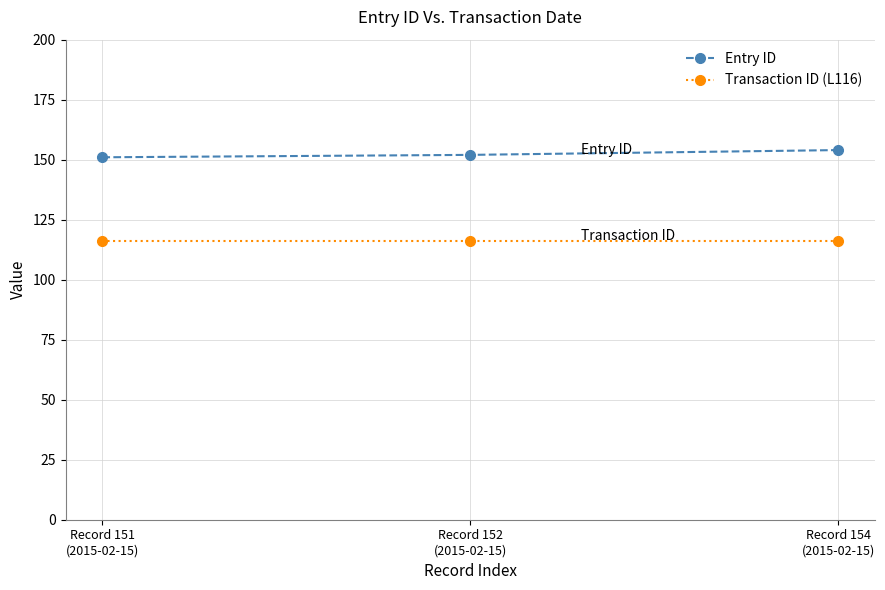

True or false: Transaction ID (L116) has a value of 47 at Record 151
(2015-02-15).

False